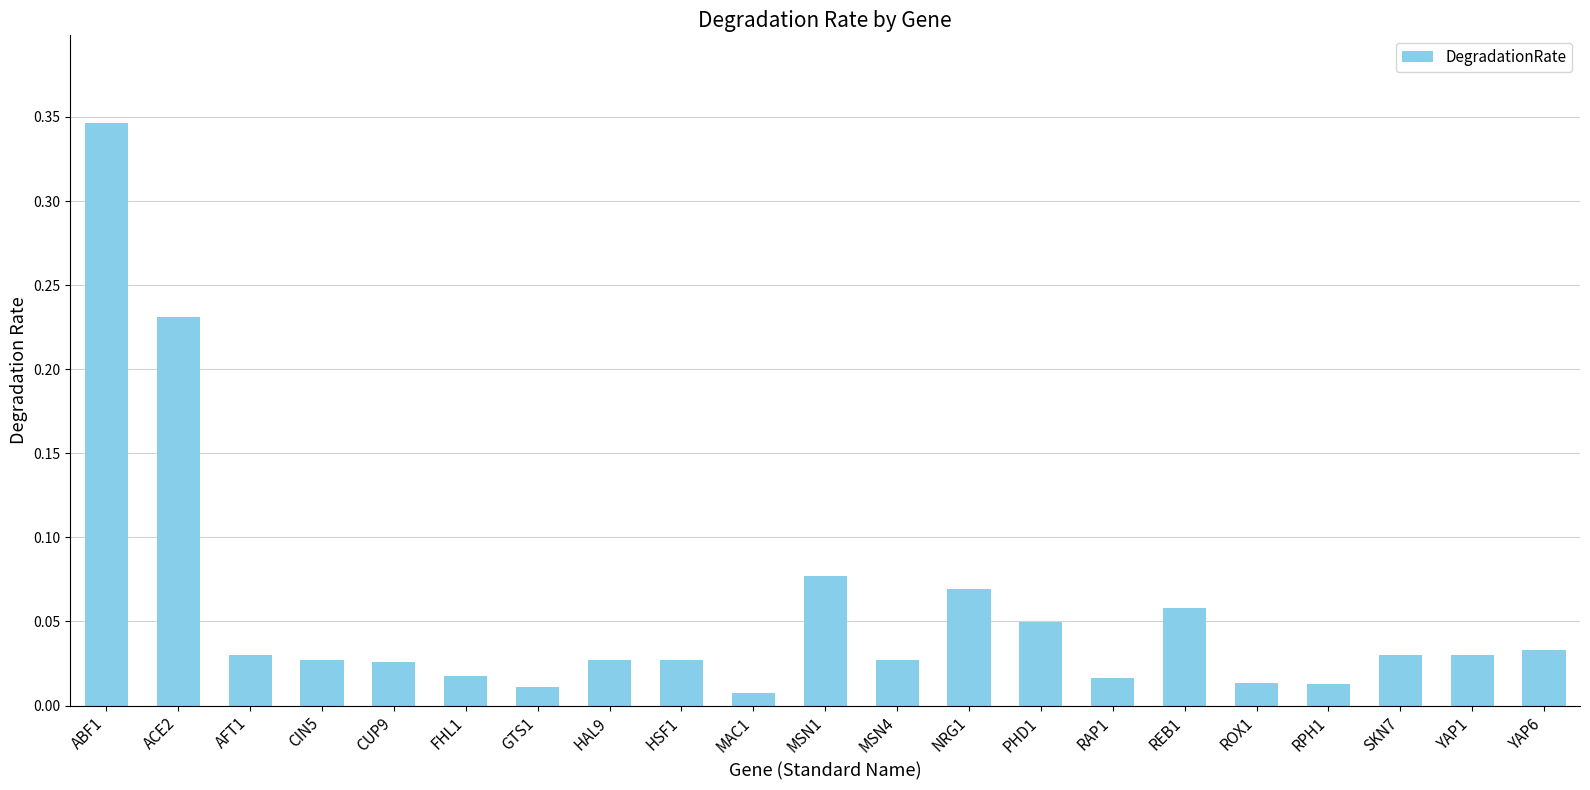

Which label corresponds to the largest value in the chart?

ABF1